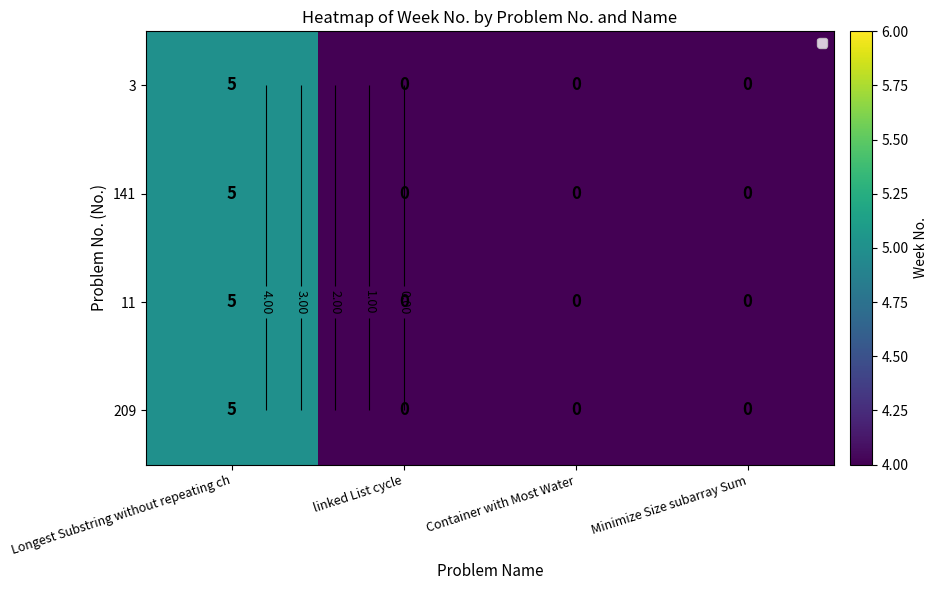

What is the sum of the 3 values at Longest Substring without repeating ch and Minimize Size subarray Sum?

5